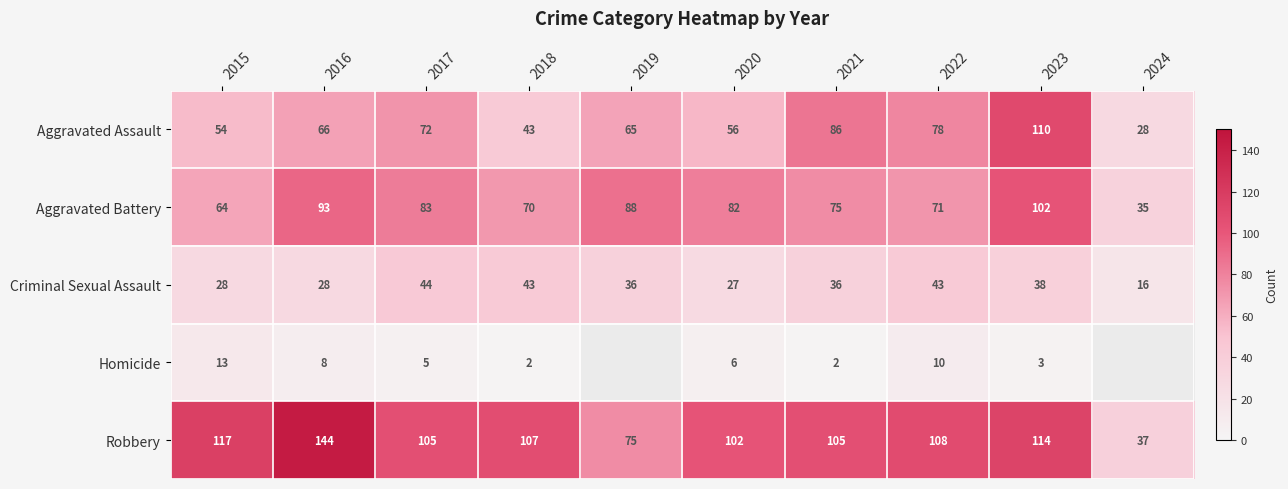

The value of Criminal Sexual Assault at 2021 is 36. True or false?

True